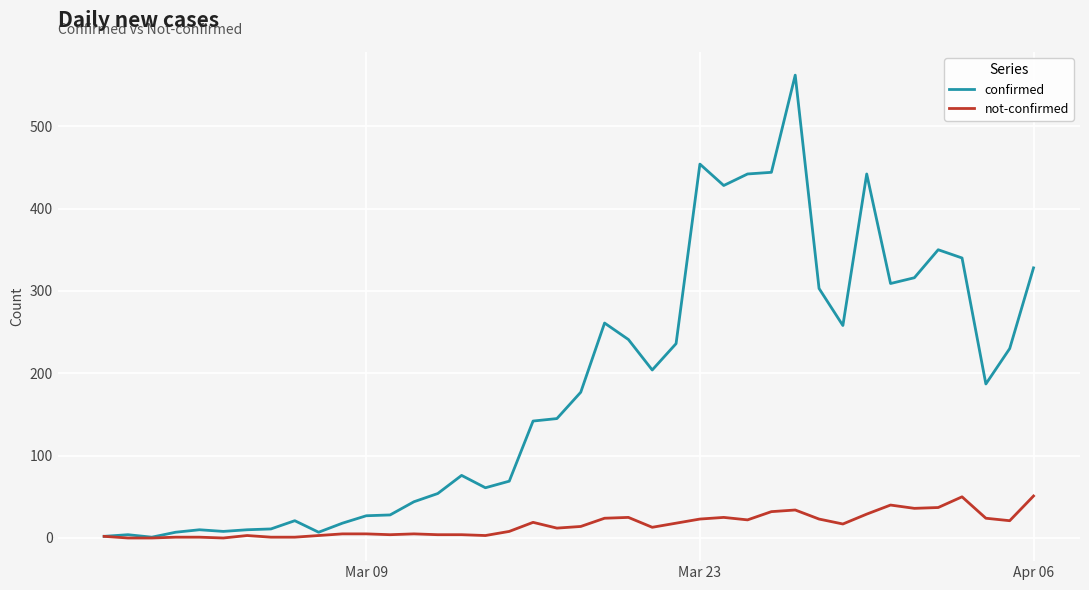

Which series has the largest total across all categories?

confirmed